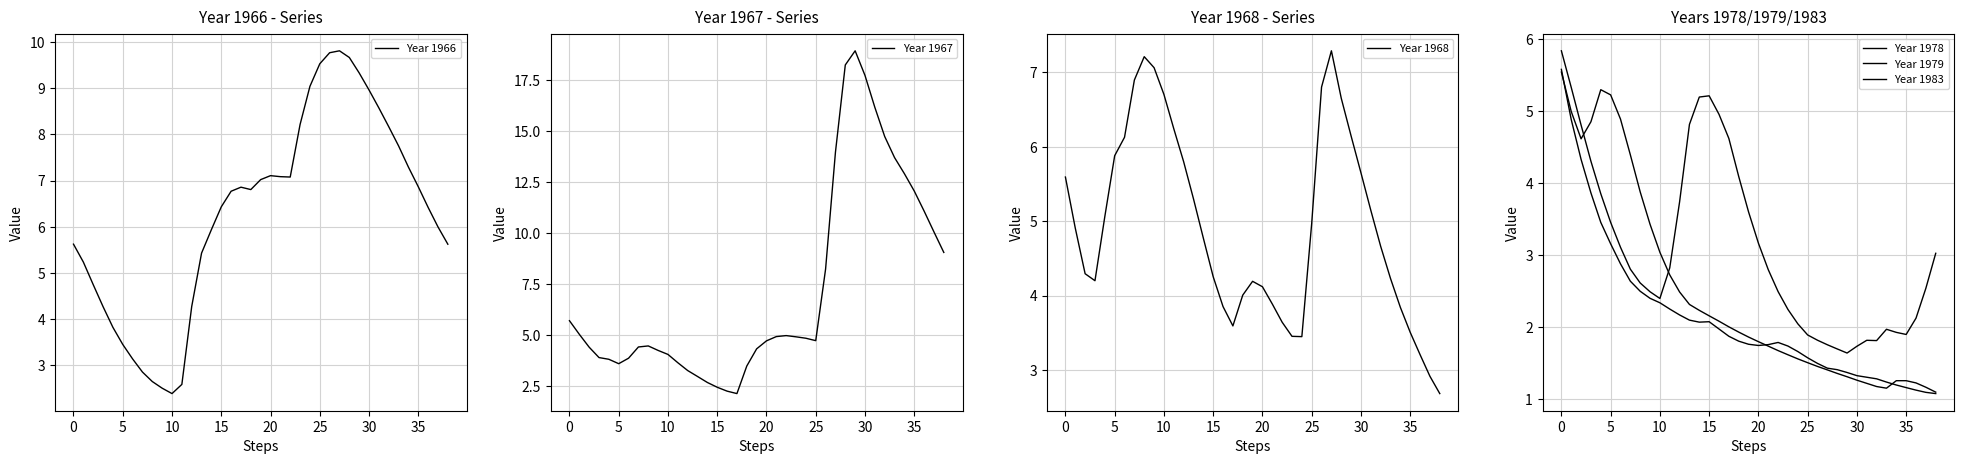

Reading right to left, extract all data points from this chart.

Year 1966: 5.6	6.0	6.4	6.9	7.3	7.8	8.2	8.6	9.0	9.3	9.7	9.8	9.8	9.5	9.0	8.2	7.1	7.1	7.1	7.0	6.8	6.9	6.8	6.4	5.9	5.4	4.3	2.6	2.4	2.5	2.6	2.8	3.1	3.4	3.8	4.3	4.7	5.2	5.6
Year 1967: 9.0	10.0	11.1	12.0	12.9	13.7	14.7	16.1	17.7	18.9	18.2	13.9	8.2	4.7	4.8	4.9	5.0	4.9	4.7	4.3	3.5	2.1	2.2	2.4	2.7	3.0	3.2	3.6	4.0	4.2	4.5	4.4	3.9	3.6	3.8	3.9	4.4	5.0	5.7
Year 1968: 2.7	2.9	3.2	3.5	3.8	4.2	4.7	5.1	5.7	6.1	6.7	7.3	6.8	5.0	3.4	3.5	3.6	3.9	4.1	4.2	4.0	3.6	3.9	4.3	4.8	5.3	5.8	6.2	6.7	7.1	7.2	6.9	6.1	5.9	5.1	4.2	4.3	4.9	5.6
Year 1978: 3.0	2.5	2.1	1.9	1.9	2.0	1.8	1.8	1.7	1.6	1.7	1.7	1.8	1.9	2.0	2.2	2.5	2.8	3.2	3.6	4.1	4.6	4.9	5.2	5.2	4.8	3.7	2.8	2.4	2.5	2.6	2.8	3.1	3.4	3.8	4.3	4.8	5.3	5.8
Year 1979: 1.1	1.2	1.2	1.2	1.2	1.1	1.2	1.2	1.3	1.3	1.4	1.4	1.4	1.5	1.6	1.6	1.7	1.7	1.8	1.9	1.9	2.0	2.1	2.2	2.2	2.3	2.5	2.7	3.0	3.4	3.9	4.4	4.9	5.2	5.3	4.8	4.6	5.0	5.5
Year 1983: 1.1	1.1	1.1	1.2	1.2	1.2	1.3	1.3	1.3	1.4	1.4	1.4	1.5	1.6	1.7	1.7	1.8	1.8	1.7	1.8	1.8	1.9	2.0	2.1	2.1	2.1	2.2	2.2	2.3	2.4	2.5	2.6	2.9	3.2	3.4	3.9	4.3	4.9	5.6